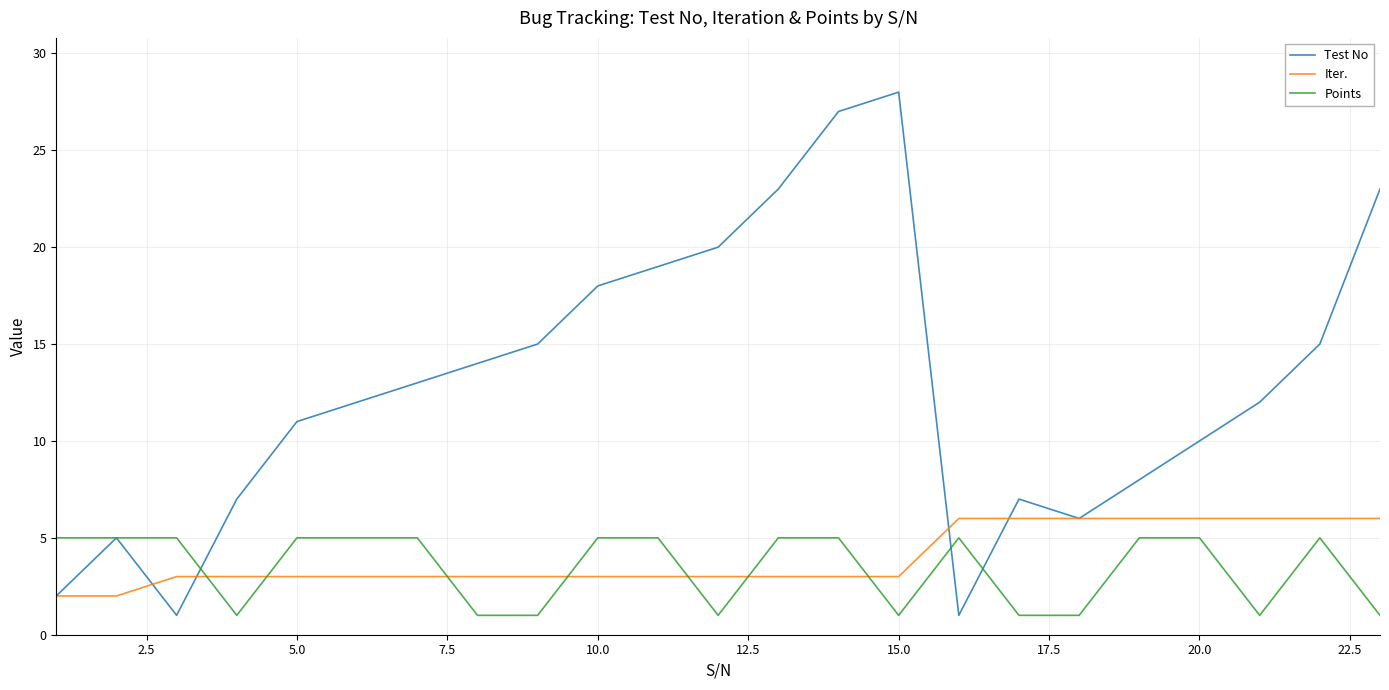

Which series has the largest total across all categories?

Test No